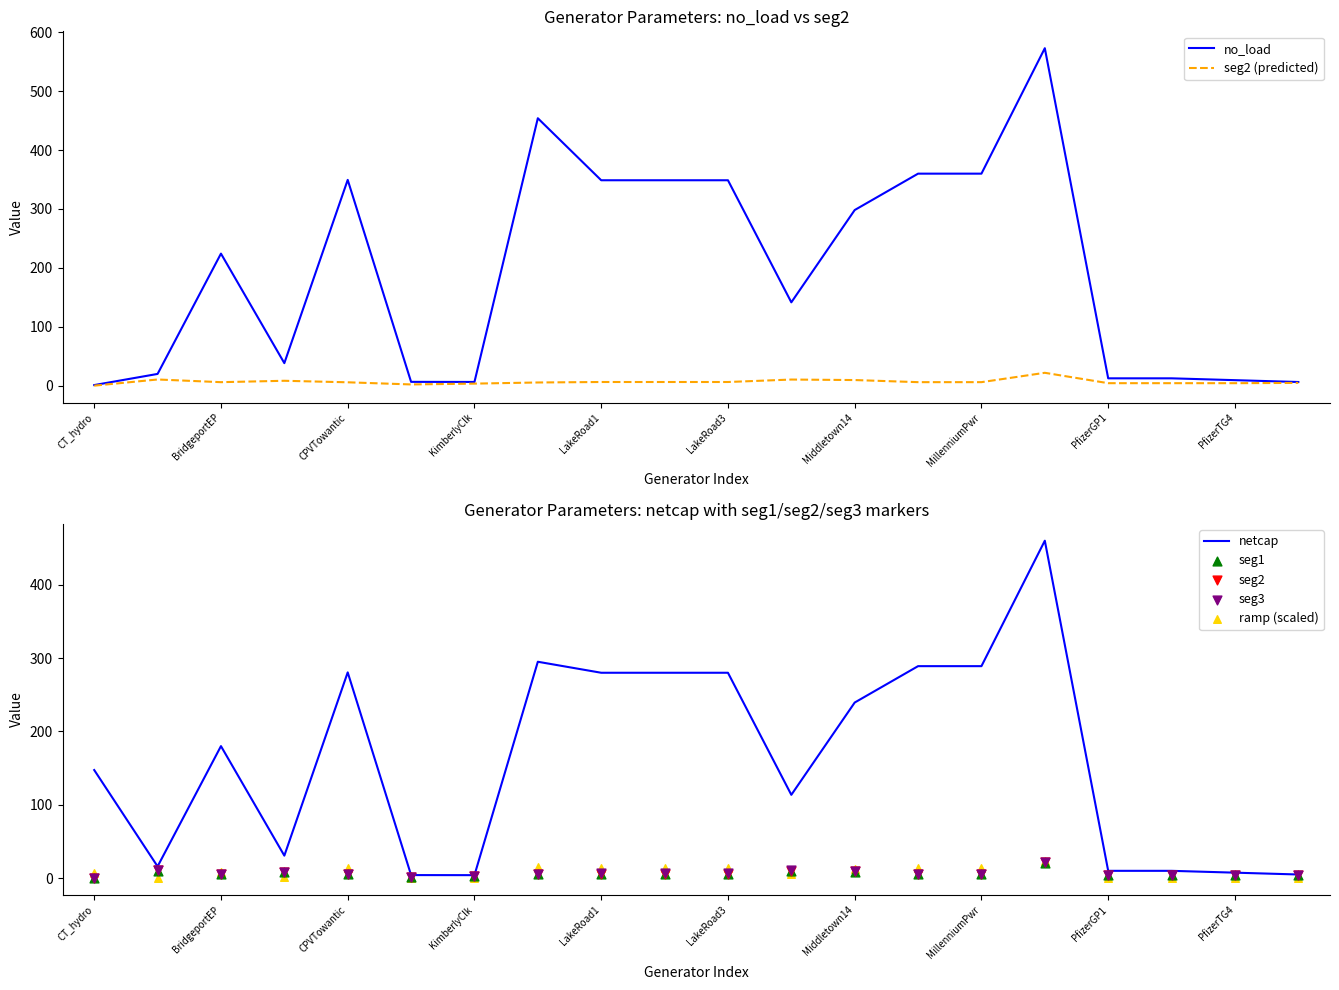

Which series contains the highest Y value?

no_load